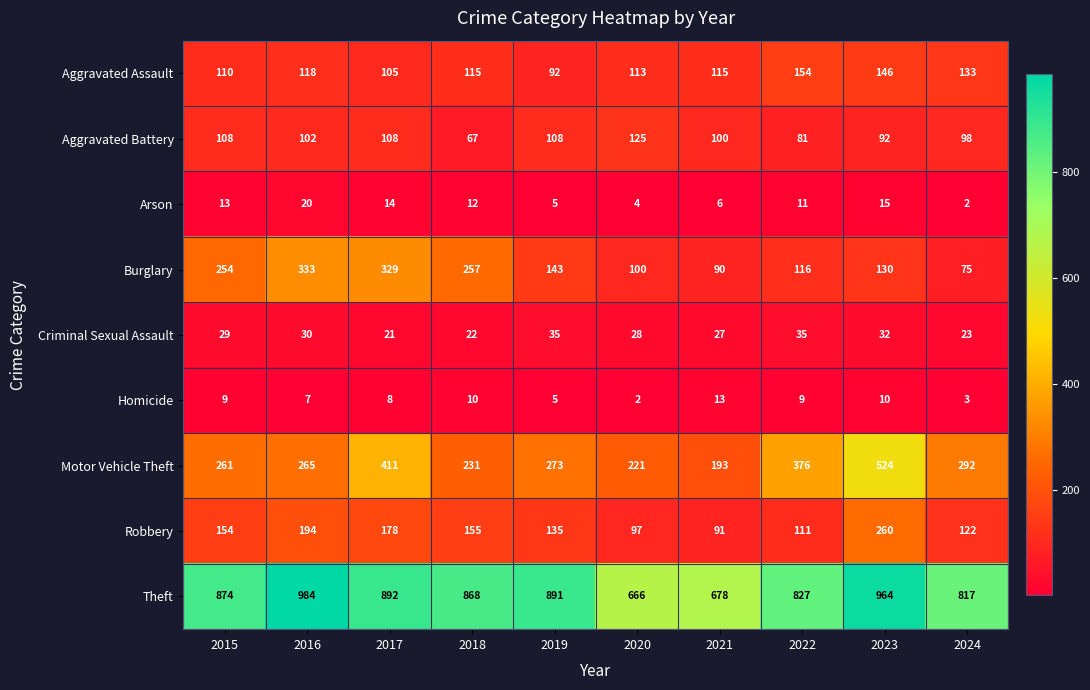

Which series has the largest range (max minus min)?

Motor Vehicle Theft